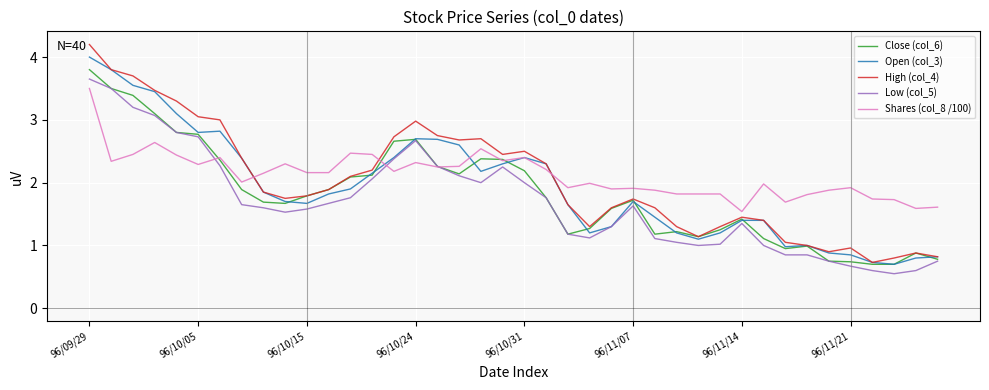

Which series has the widest spread of values?

High (col_4)